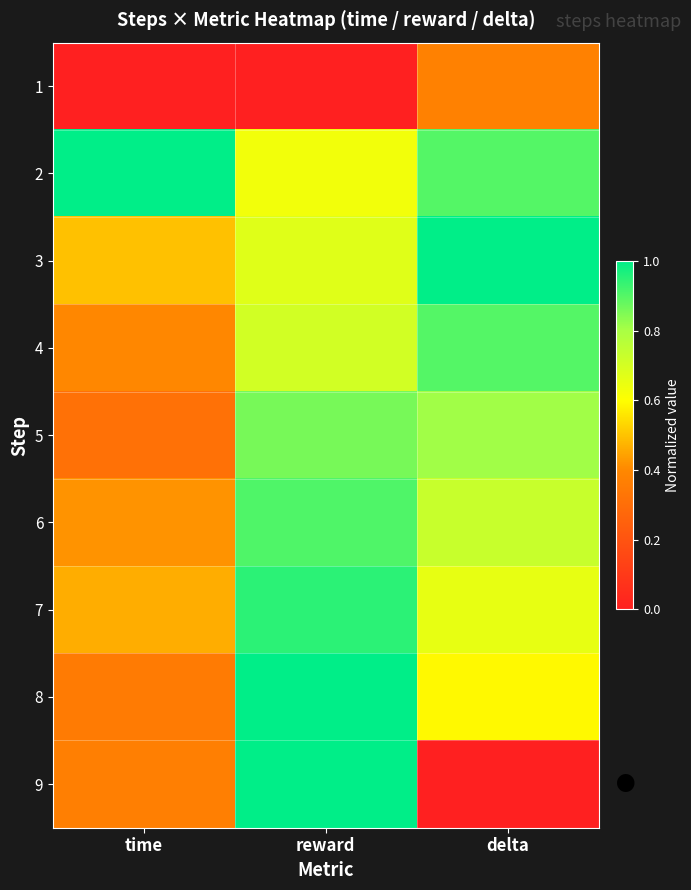

Reading left to right, transcribe all the data shown in this chart.

1: time=0.0	reward=0.0	delta=0.4
2: time=1.0	reward=0.6	delta=0.9
3: time=0.5	reward=0.7	delta=1.0
4: time=0.4	reward=0.7	delta=0.9
5: time=0.3	reward=0.9	delta=0.8
6: time=0.4	reward=0.9	delta=0.7
7: time=0.5	reward=0.9	delta=0.7
8: time=0.4	reward=1.0	delta=0.6
9: time=0.4	reward=1.0	delta=0.0